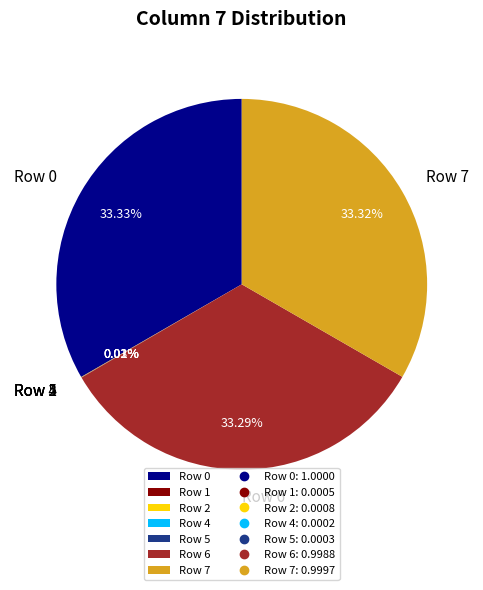

Combined, do Row 0 and Row 6 account for over 50%?

Yes